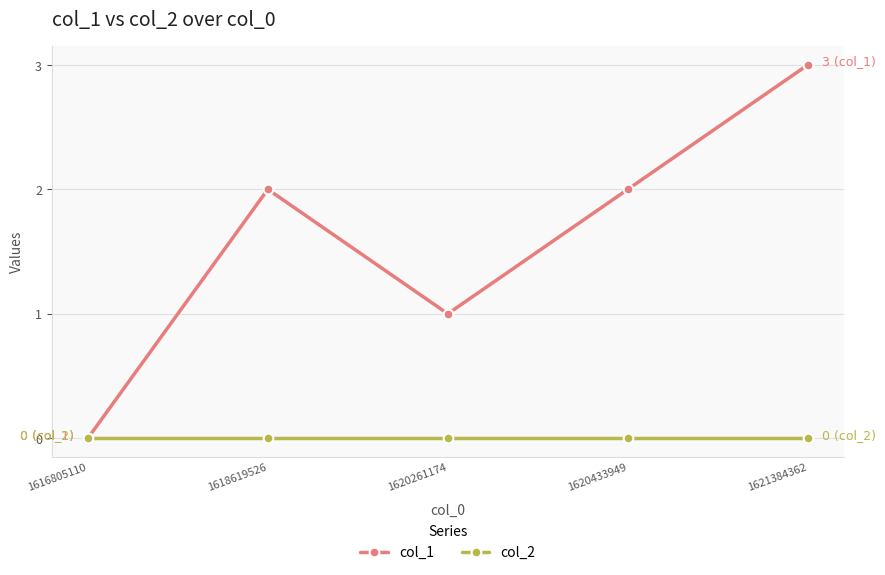

Which category has the lowest value in the col_1 series?

1616805110